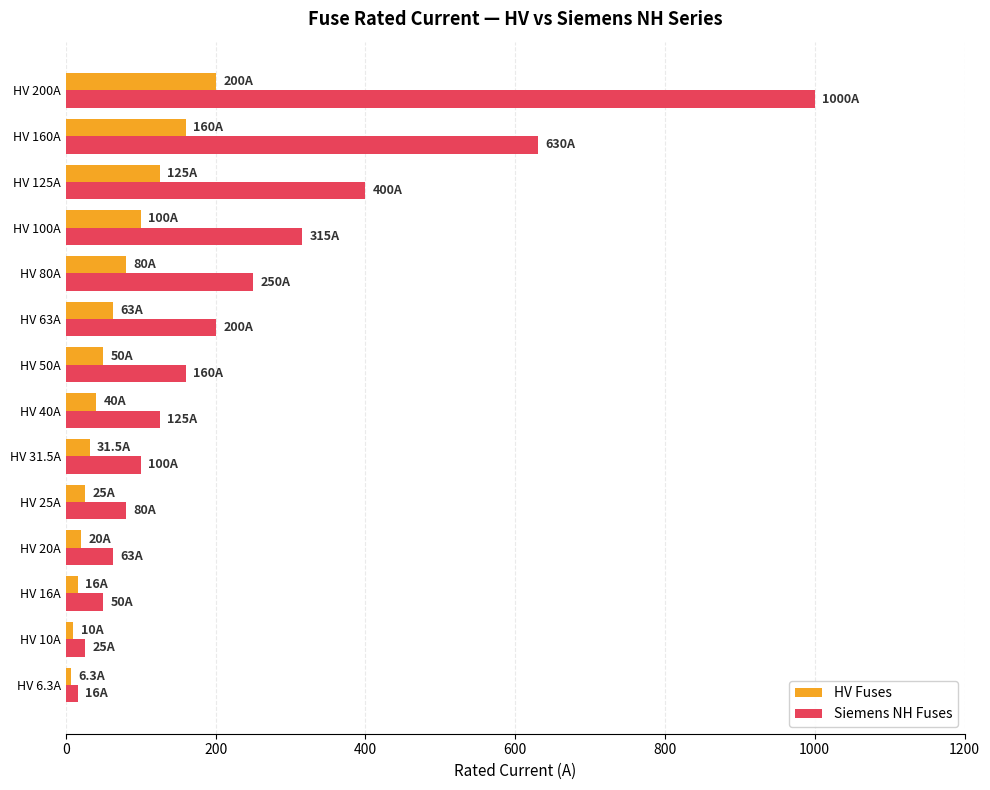

What is the maximum value for Siemens NH Fuses?

1000.0